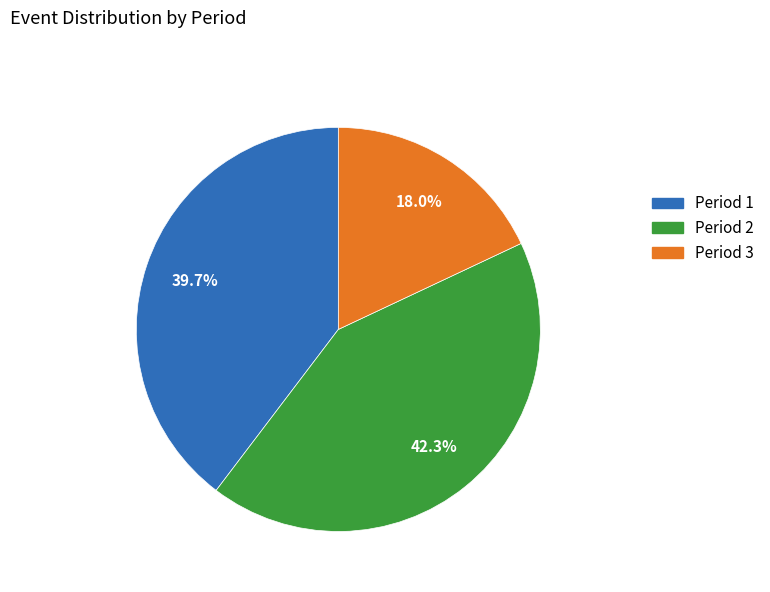

True or false: Period 2 accounts for 42% of the total.

True